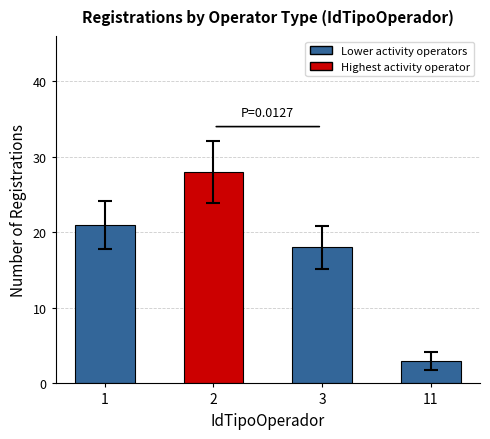

Reading left to right, extract all data points from this chart.

21	28	18	3